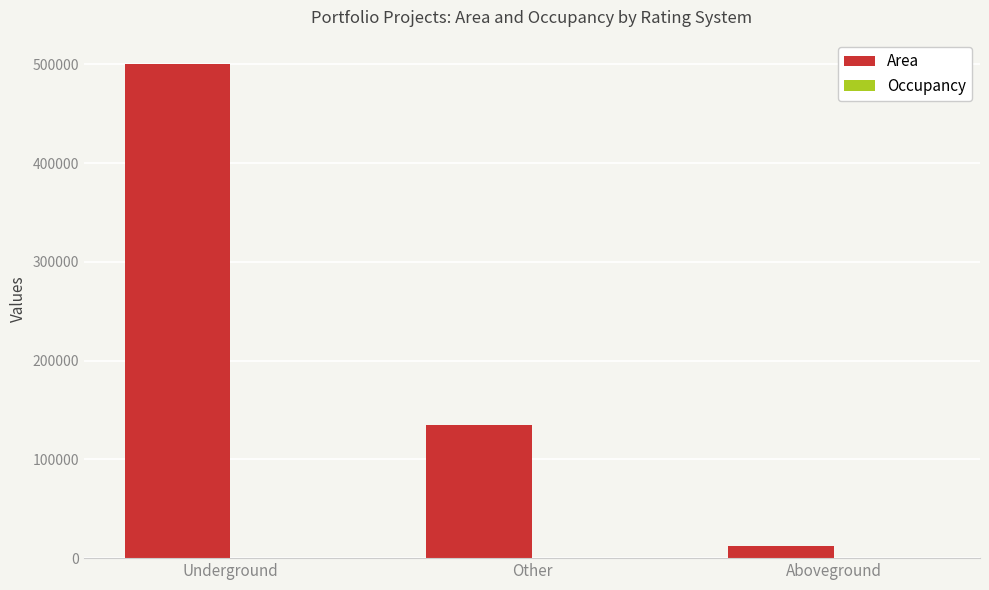

At which category does the chart reach its peak across all series?

Underground